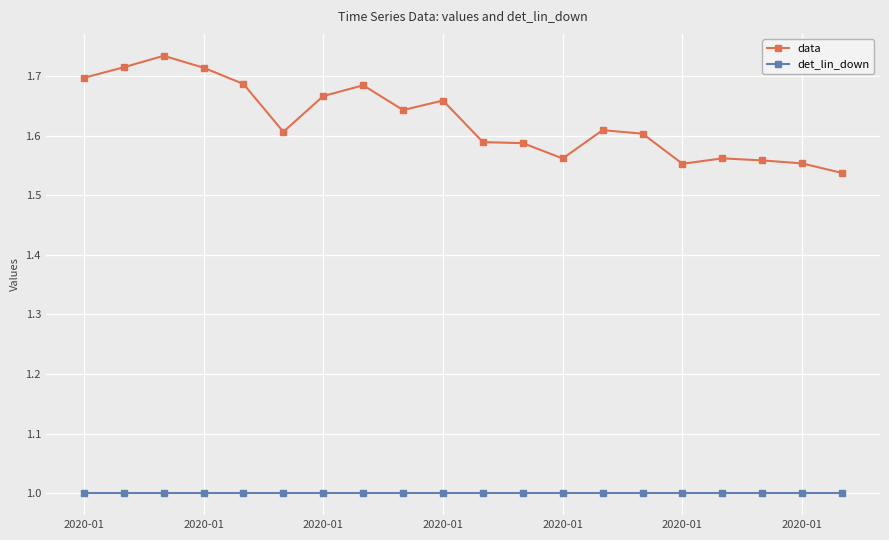

What is the value of the det_lin_down point at the 16th from the left?

1.0